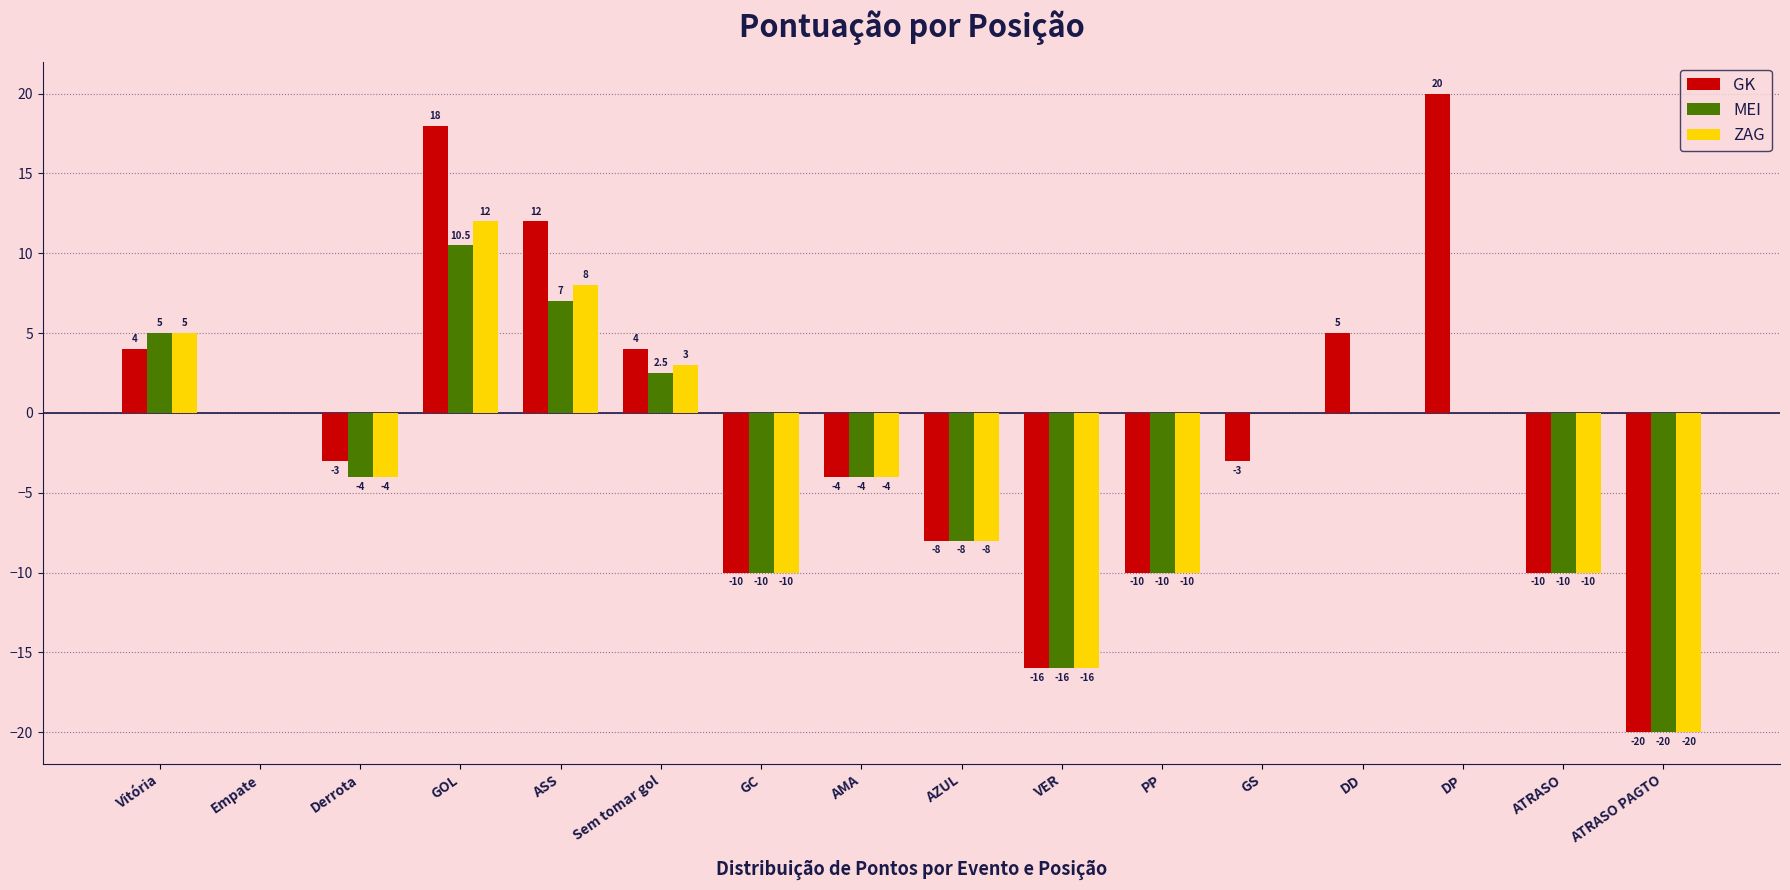

What is the total value across all series at ASS?

27.0